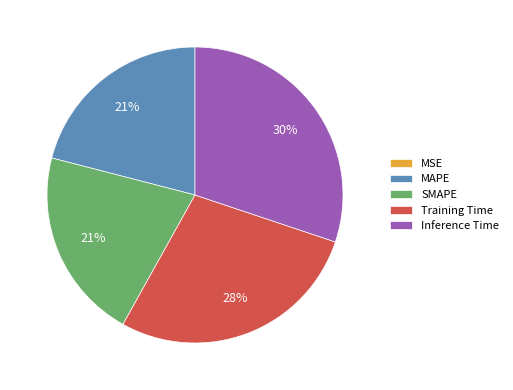

Which has a higher value, Inference Time or SMAPE?

Inference Time